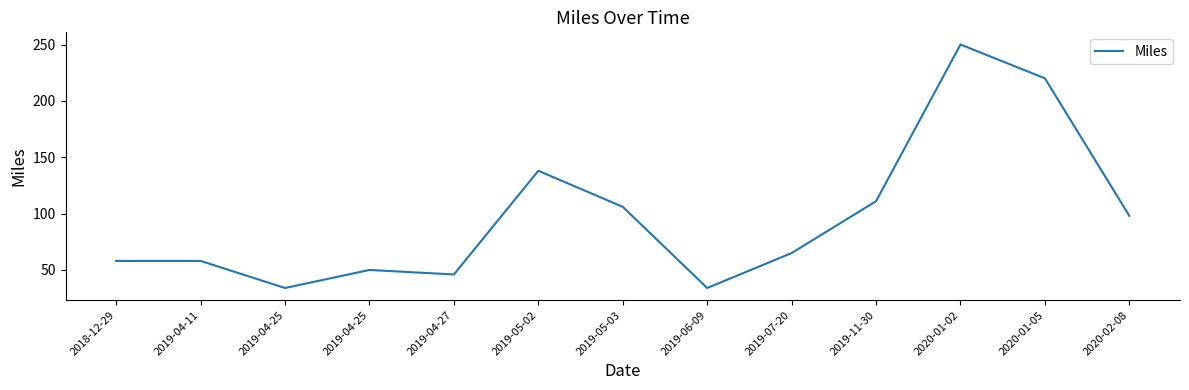

Does the chart have visible grid lines?

No